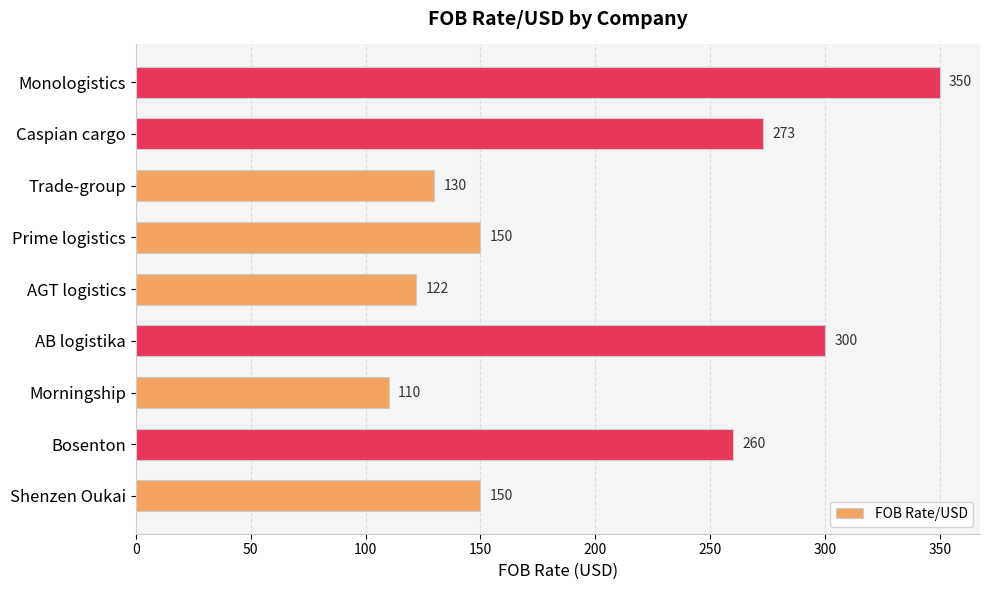

How many distinct data groups are displayed?

1